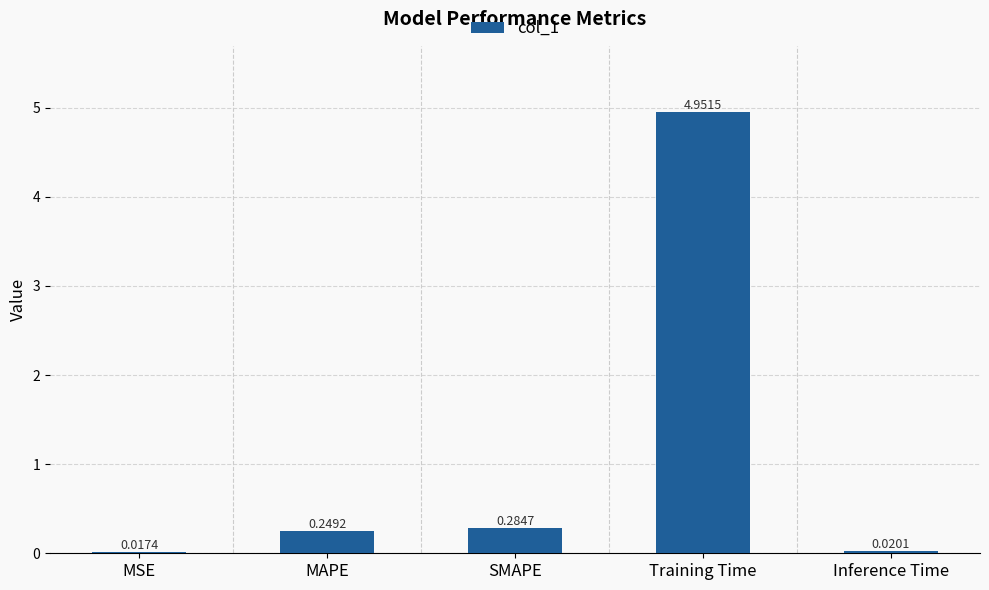

At which label is the value closest to 2?

SMAPE